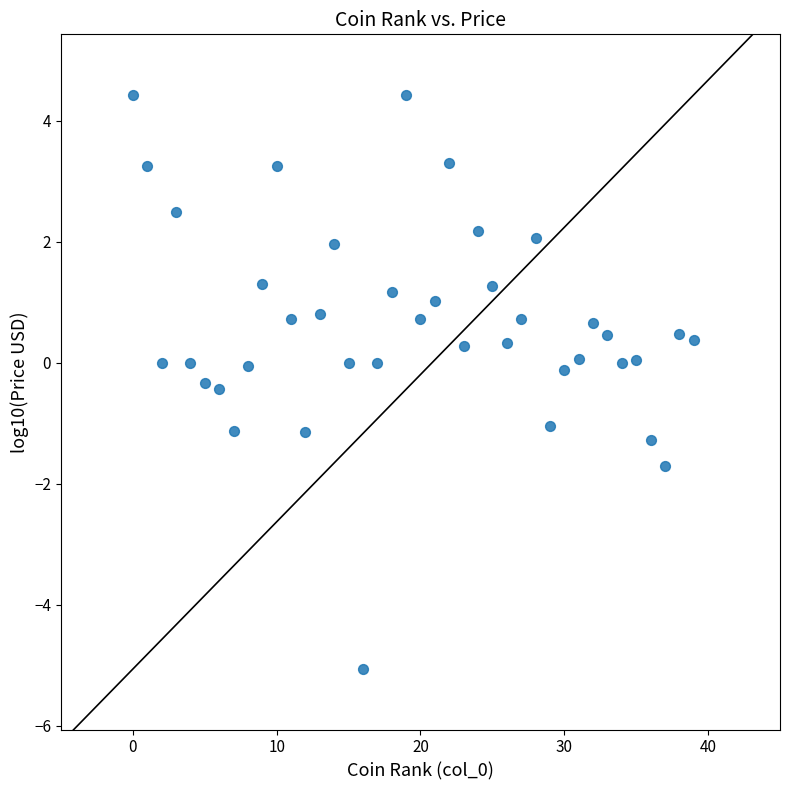

What is the range of Y values (max minus min)?

9.5